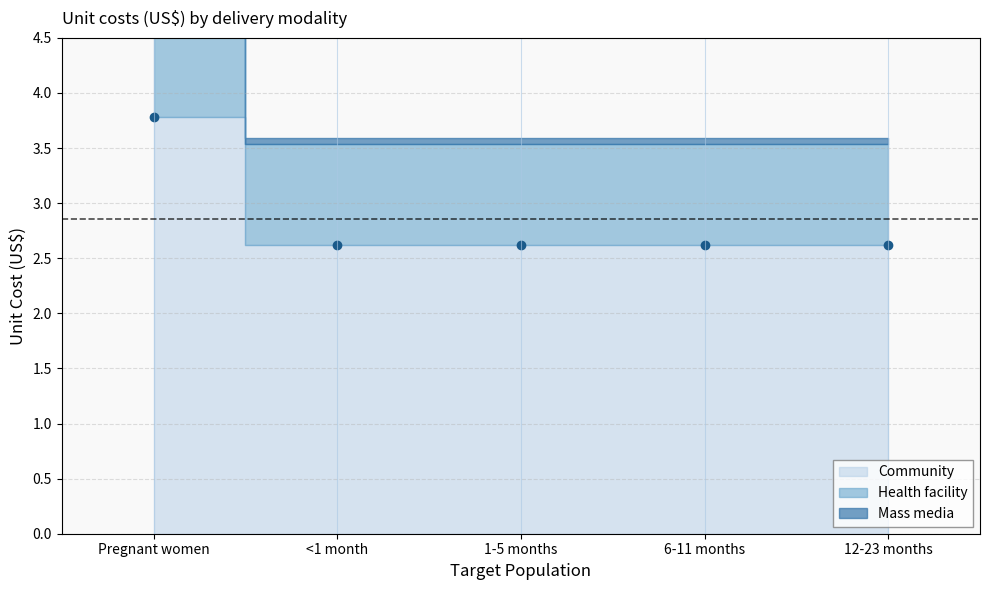

List the labels in order of Mass media value, smallest first.

Pregnant women, <1 month, 1-5 months, 6-11 months, 12-23 months